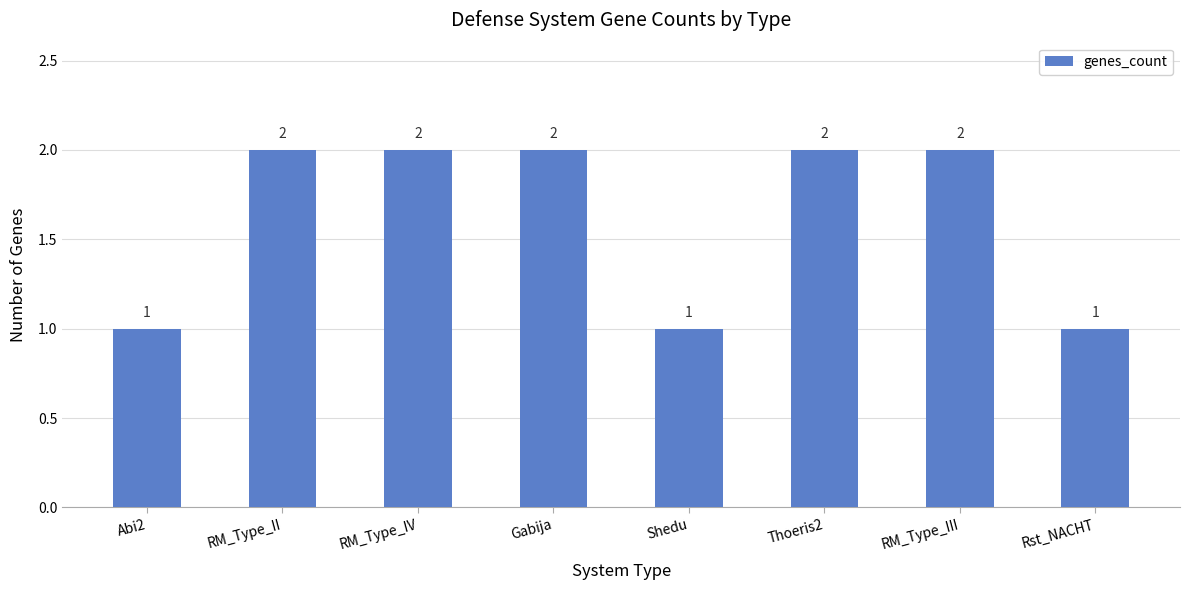

The chart shows a value of 3 at RM_Type_III. True or false?

False